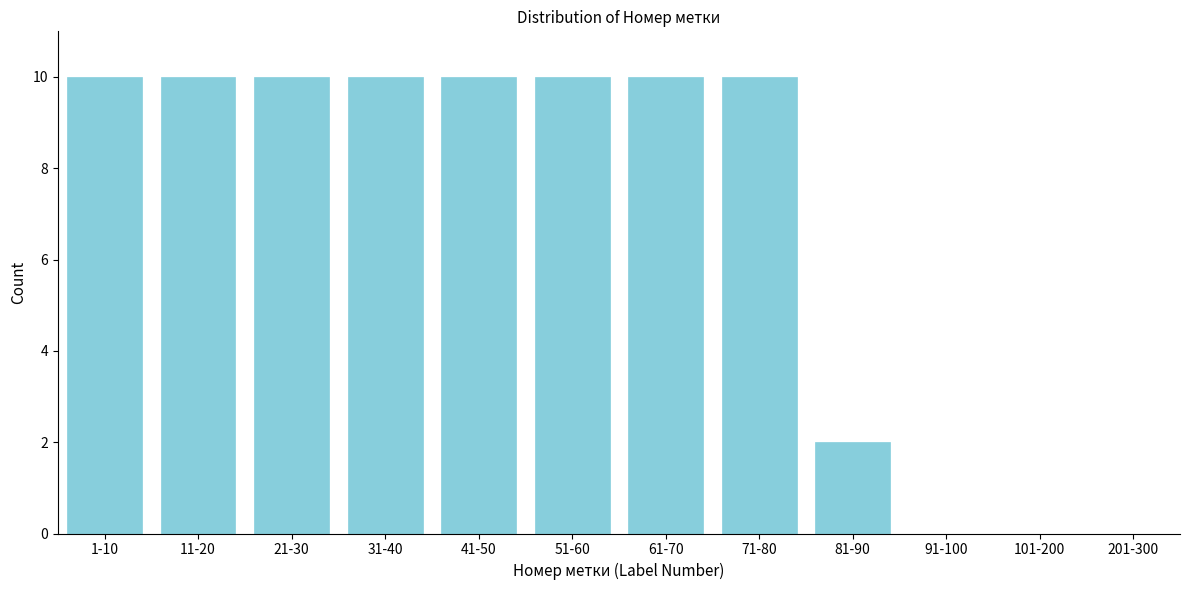

Reading left to right, list all the values displayed in this chart.

1-10=10	11-20=10	21-30=10	31-40=10	41-50=10	51-60=10	61-70=10	71-80=10	81-90=2	91-100=0	101-200=0	201-300=0